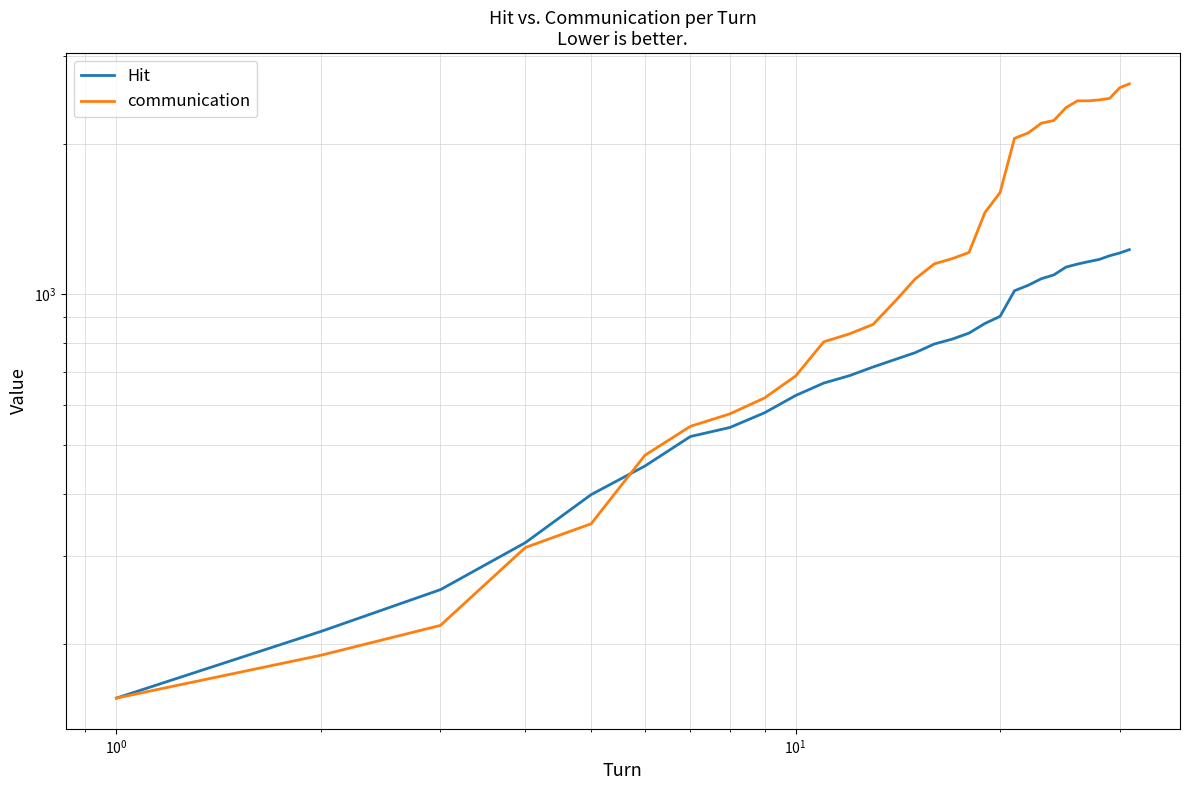

True or false: communication and Hit intersect in this chart.

True